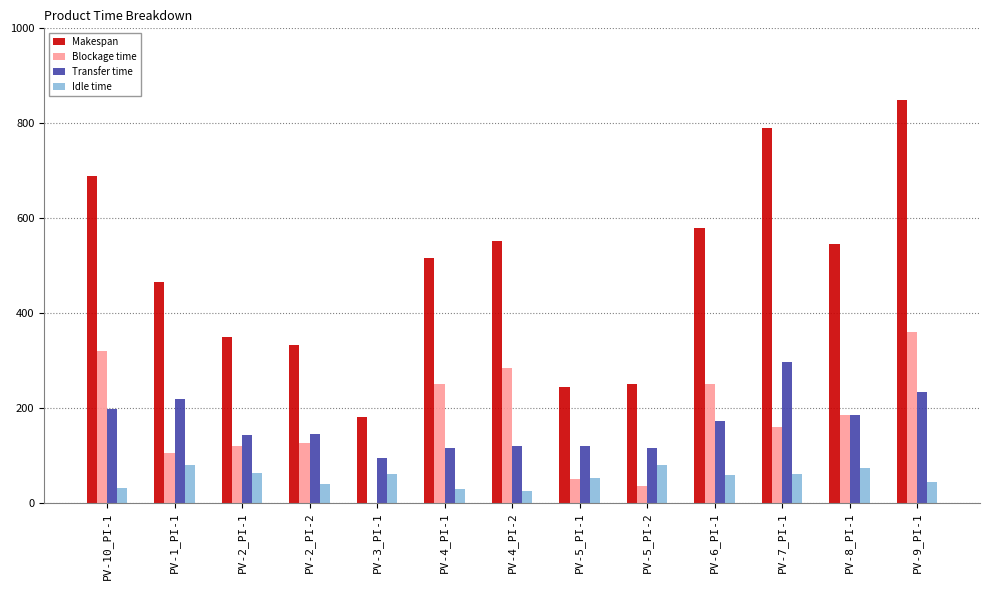

What is the difference between the Blockage time values at PV-4_PI-2 and PV-10_PI-1?

35